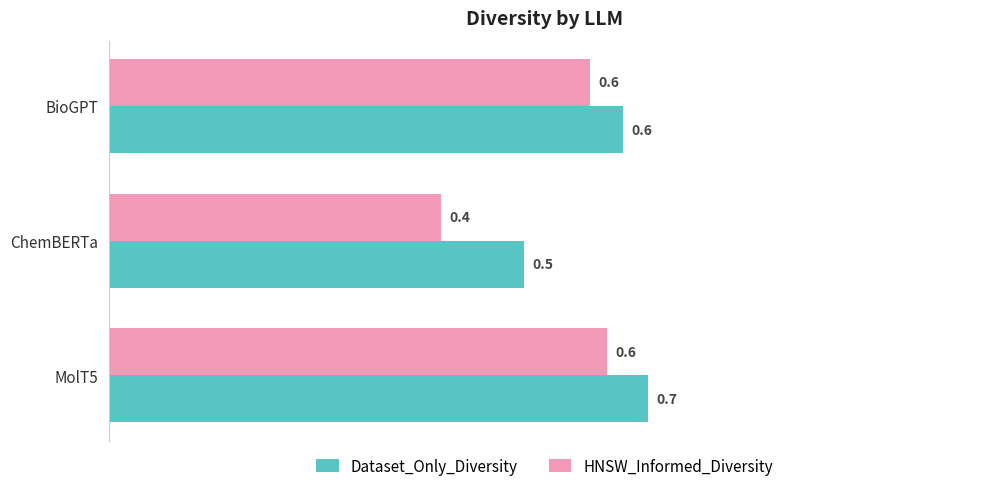

List the series in order of their overall mean, lowest first.

HNSW_Informed_Diversity, Dataset_Only_Diversity